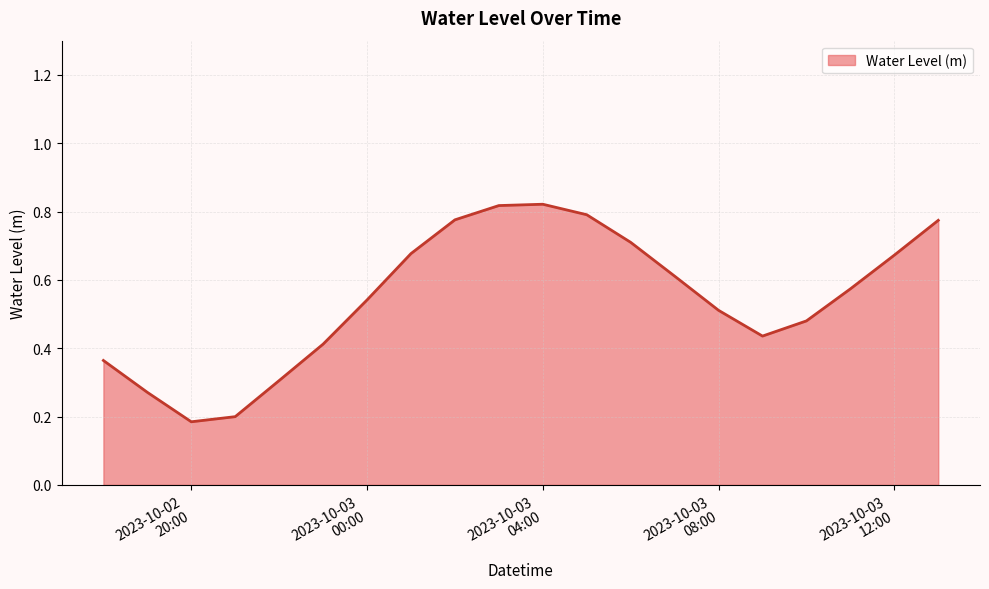

What is the difference between the maximum and minimum values?

0.6